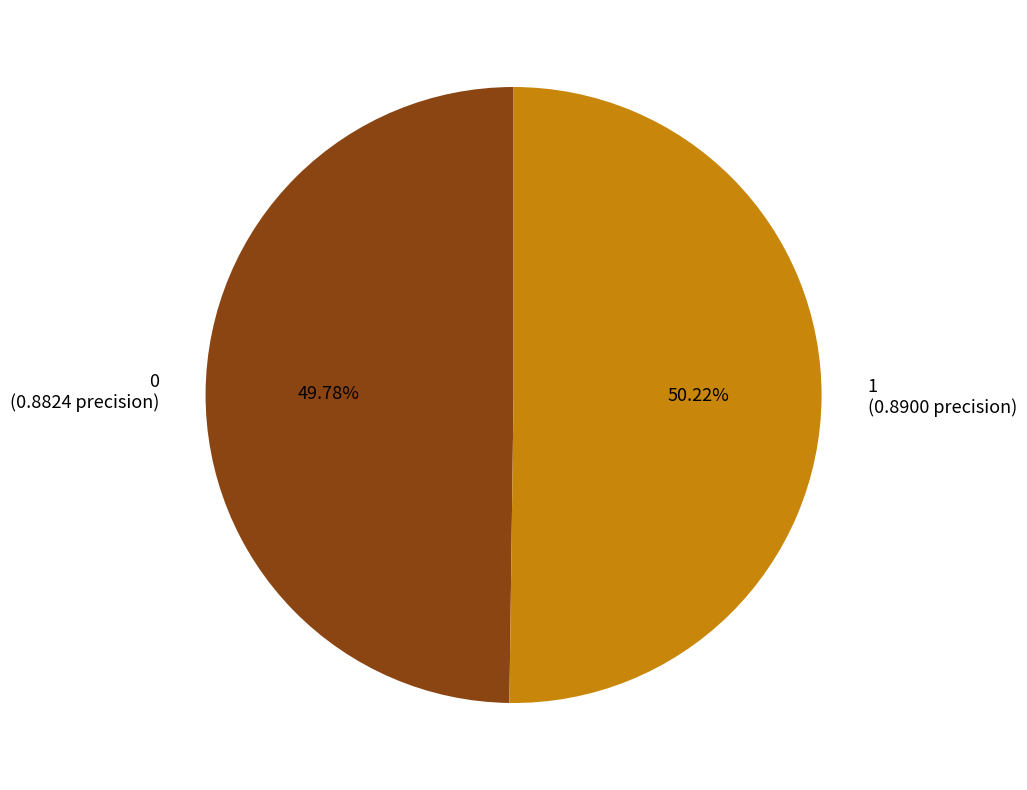

To the nearest percent, what is the combined percentage of 0 and 1?

100%